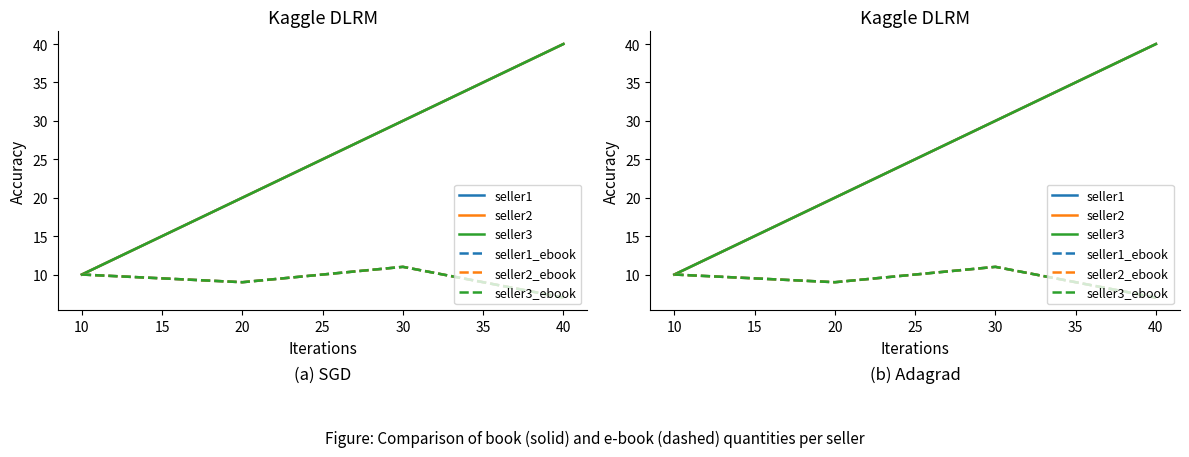

Which series has the largest total across all categories?

seller1